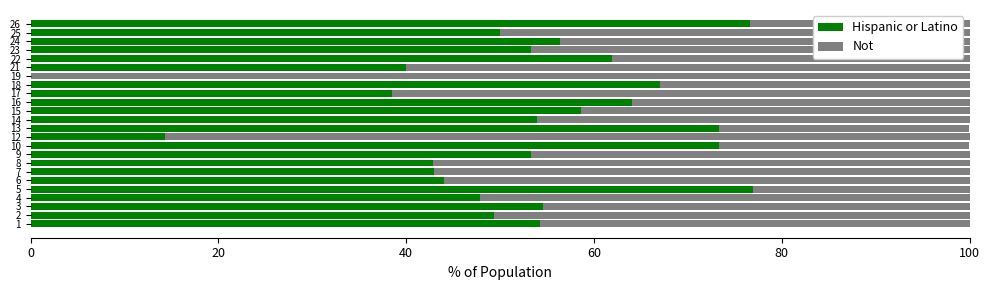

What is the total value across all series at 10?

100.0